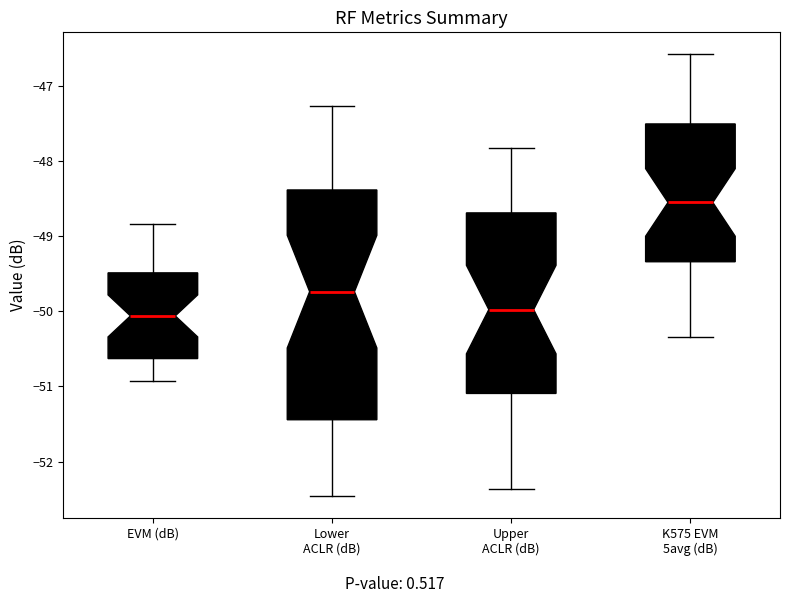

Reading left to right, transcribe this box plot: for each box, give where its median line is, the range the box spans, and where its two whiskers end, as read against the y-axis. The values are not printed on the chart, so give them approximately, as read against the axis.

EVM (dB): median -50.1, box -50.6 to -49.5, whiskers -50.9 to -48.8
Lower ACLR (dB): median -49.7, box -51.4 to -48.4, whiskers -52.5 to -47.3
Upper ACLR (dB): median -50.0, box -51.1 to -48.7, whiskers -52.4 to -47.8
K575 EVM 5avg (dB): median -48.5, box -49.3 to -47.5, whiskers -50.3 to -46.6